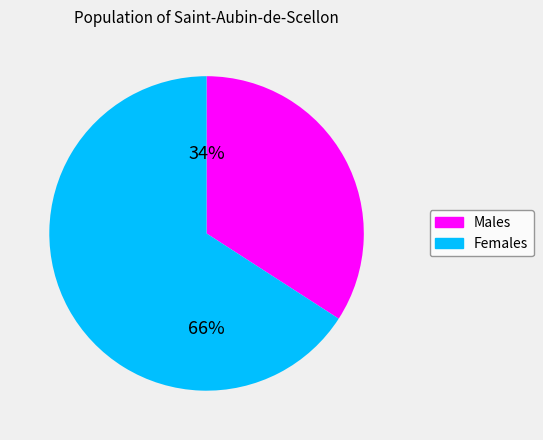

To the nearest percent, what is the difference between the largest and smallest slice percentages?

32%